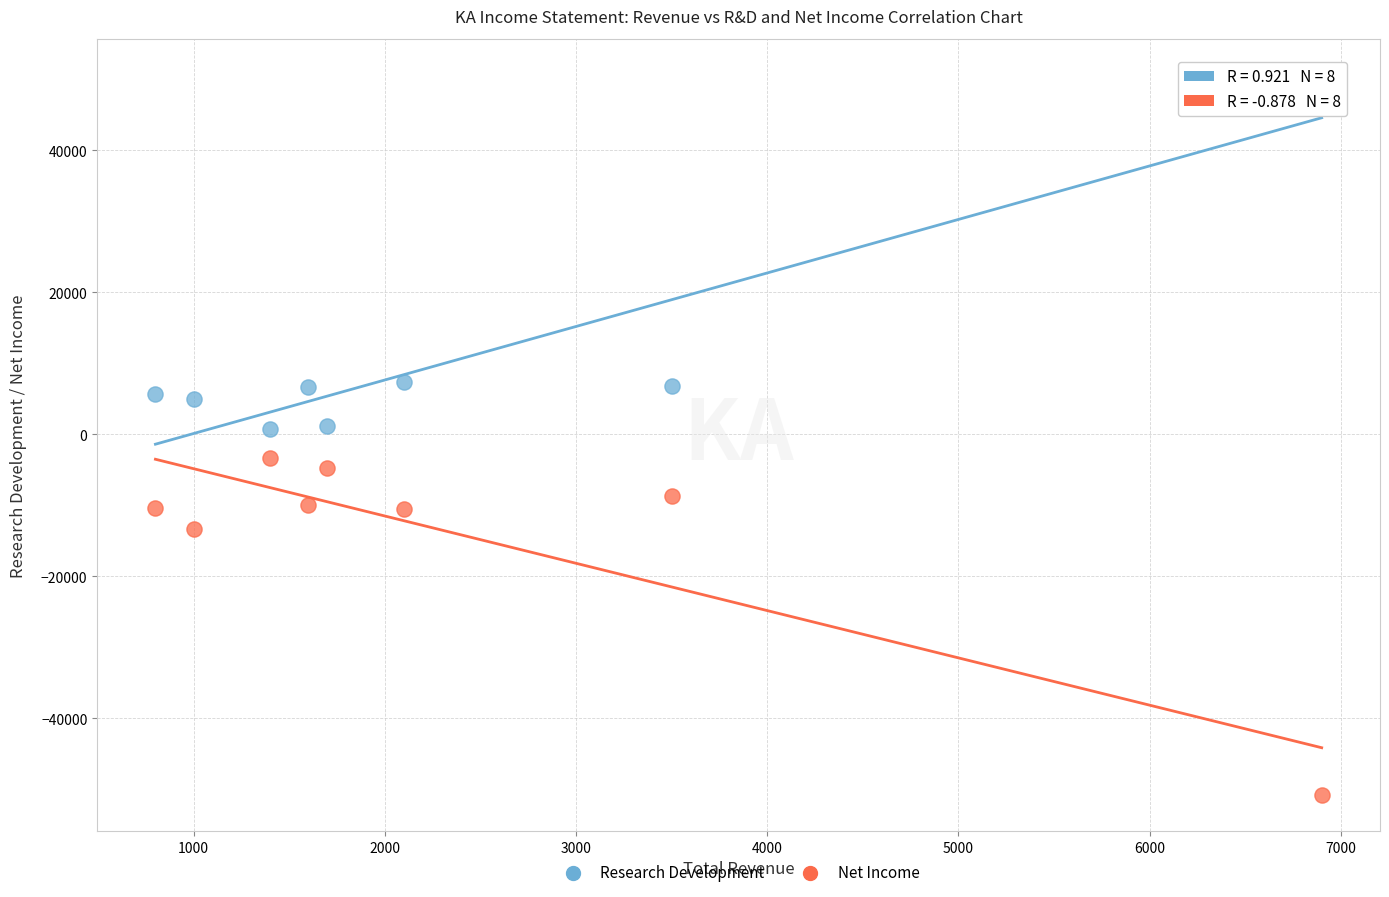

What is the X range (max minus min) for the scatter plot?

6100